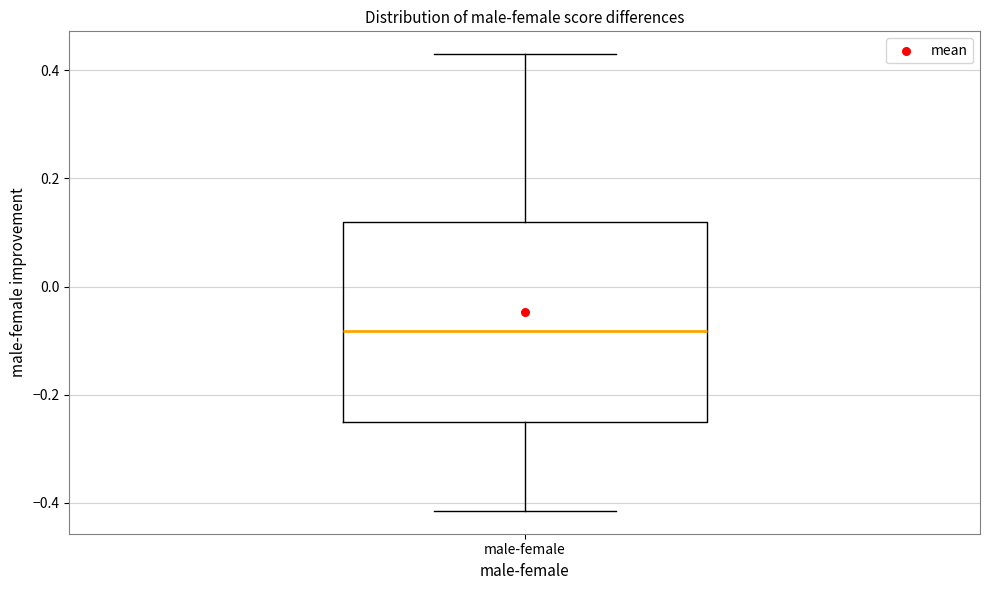

Where does the upper whisker of the box for male-female end on the y-axis? The values are not printed on the chart, so give them approximately, as read against the axis.

0.42